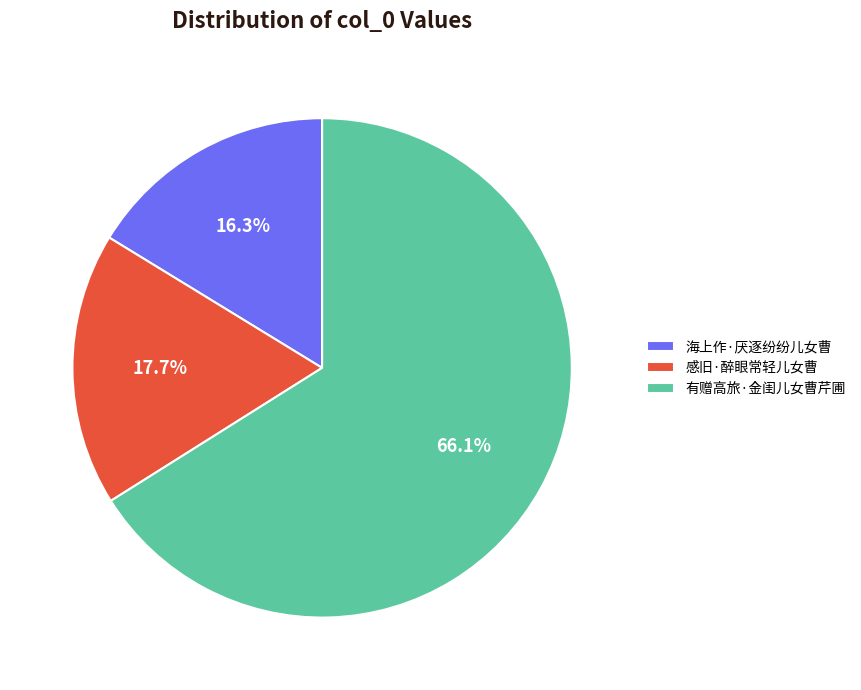

What is the smallest slice in the pie chart?

海上作·厌逐纷纷儿女曹